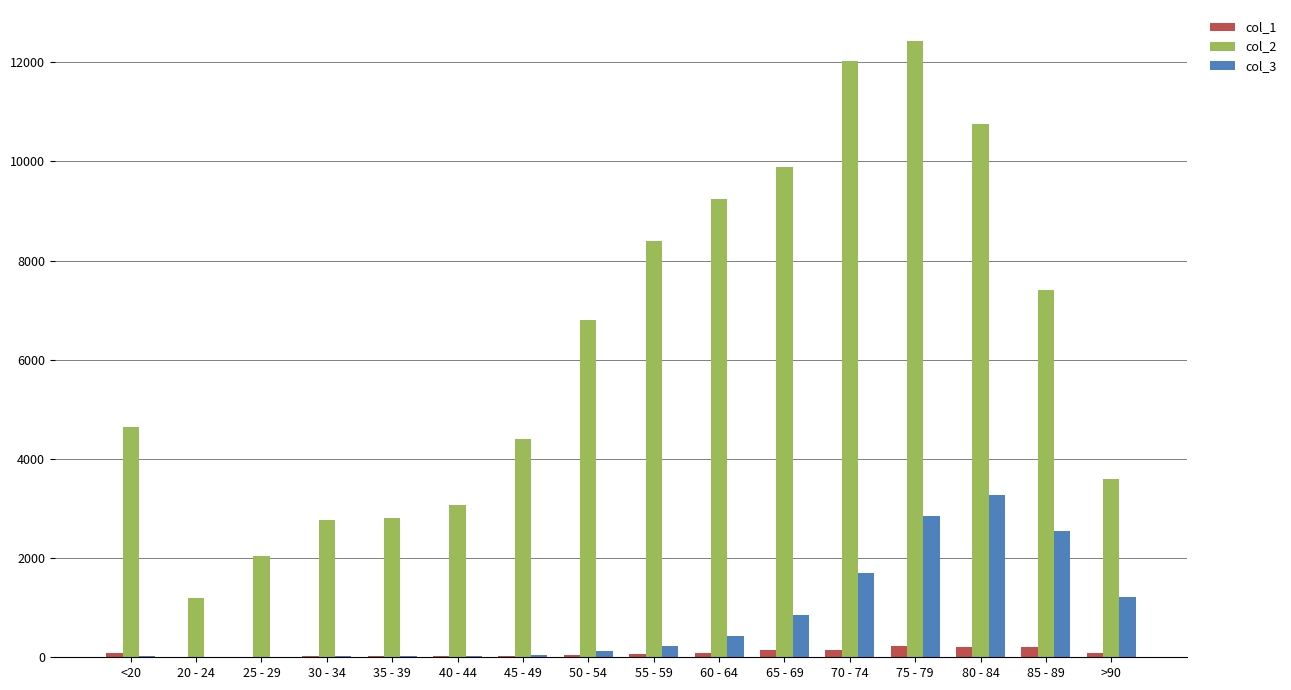

At which label is col_3 closest to 1638?

70 - 74